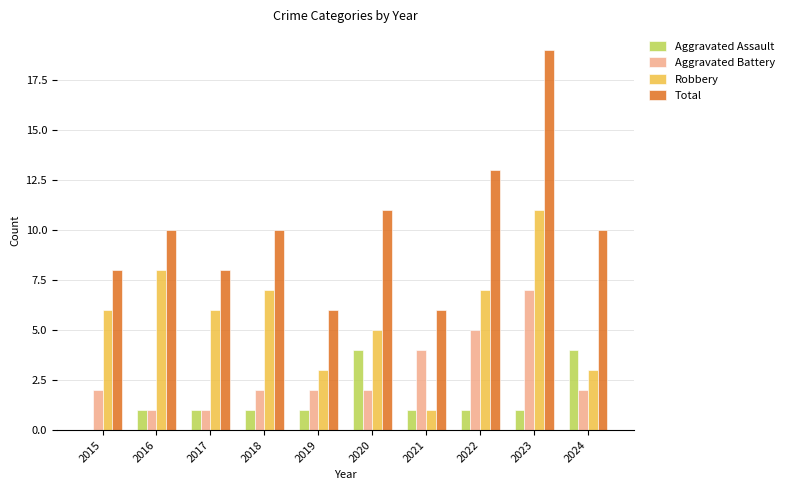

Which series has the largest range (max minus min)?

Total